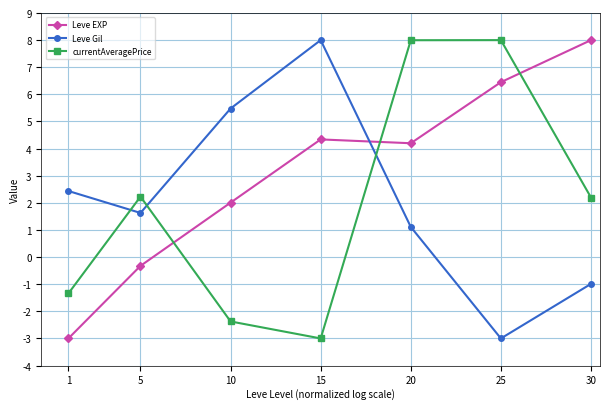

How many values in the currentAveragePrice series exceed 2?

4